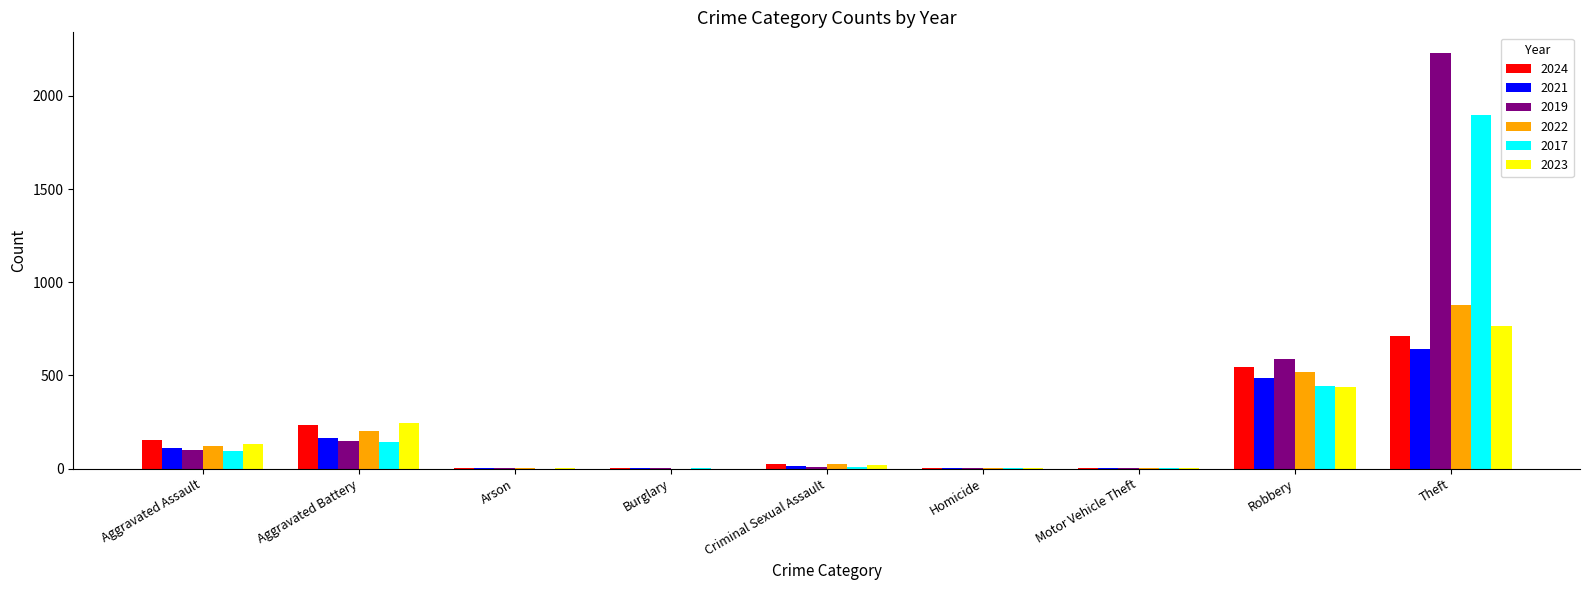

Is it true that 2023 equals 55 at Aggravated Assault?

False